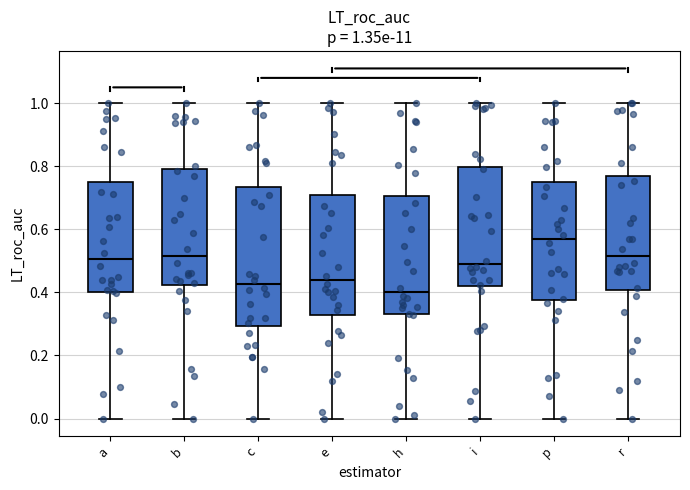

Which box's median line is the highest?

p